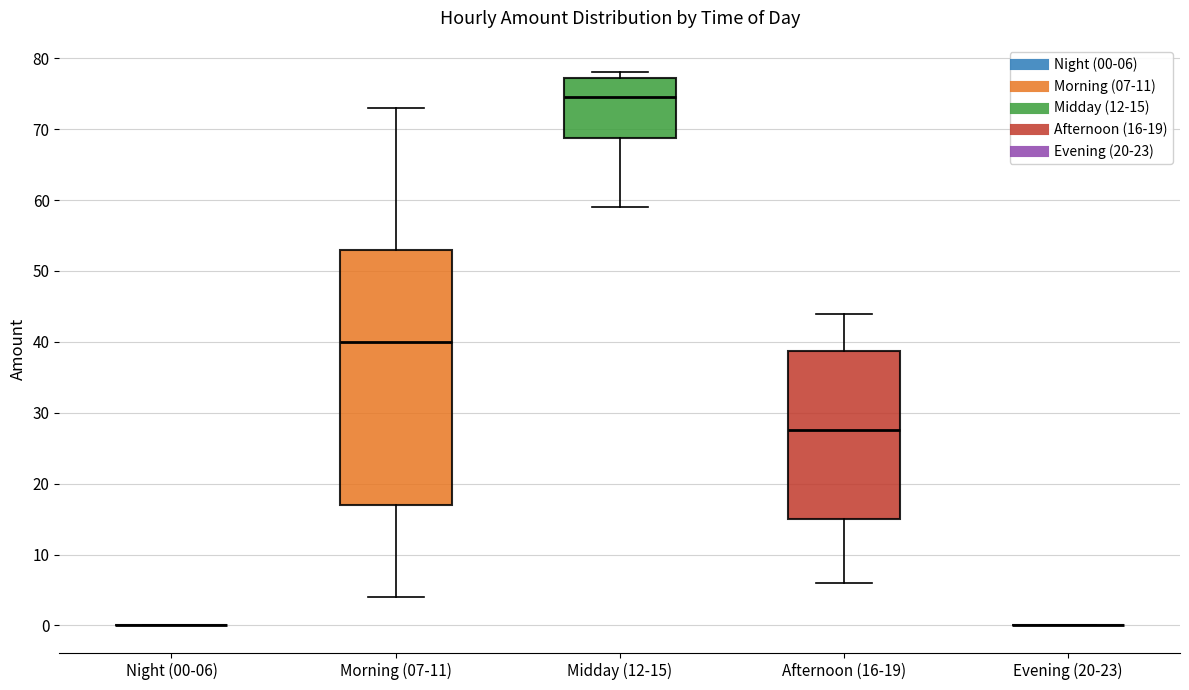

Reading left to right, transcribe this box plot: for each box, give where its median line is, the range the box spans, and where its two whiskers end, as read against the y-axis. The values are not printed on the chart, so give them approximately, as read against the axis.

Night (00-06): box collapsed to a line at 0, whiskers 0 to 0
Morning (07-11): median 40, box 17 to 53, whiskers 4 to 73
Midday (12-15): median 75, box 69 to 77, whiskers 59 to 78
Afternoon (16-19): median 28, box 15 to 39, whiskers 6 to 44
Evening (20-23): box collapsed to a line at 0, whiskers 0 to 0